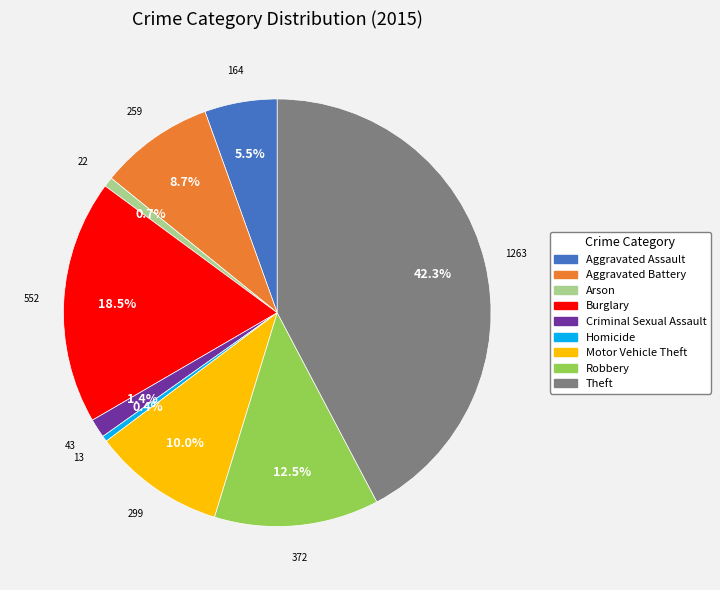

What is the largest slice in the pie chart?

Theft